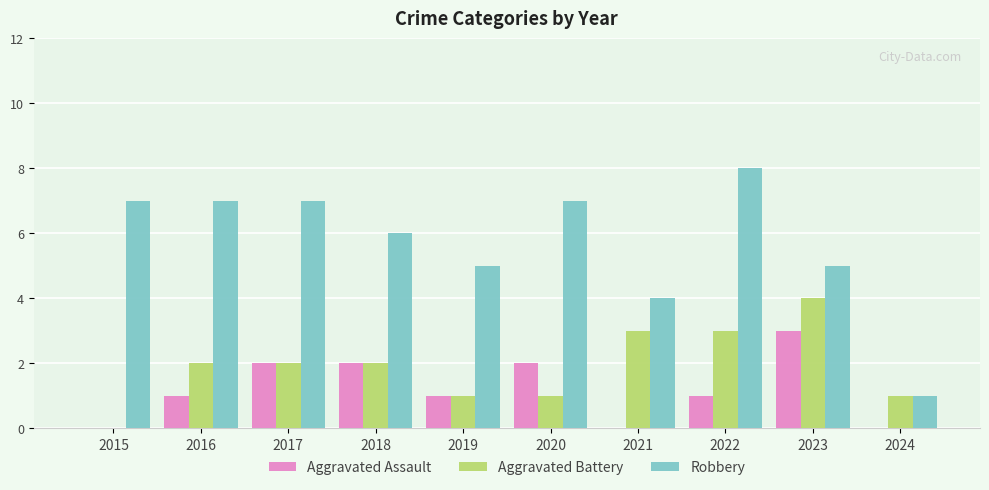

What is the difference between the Aggravated Assault values at 2023 and 2020?

1